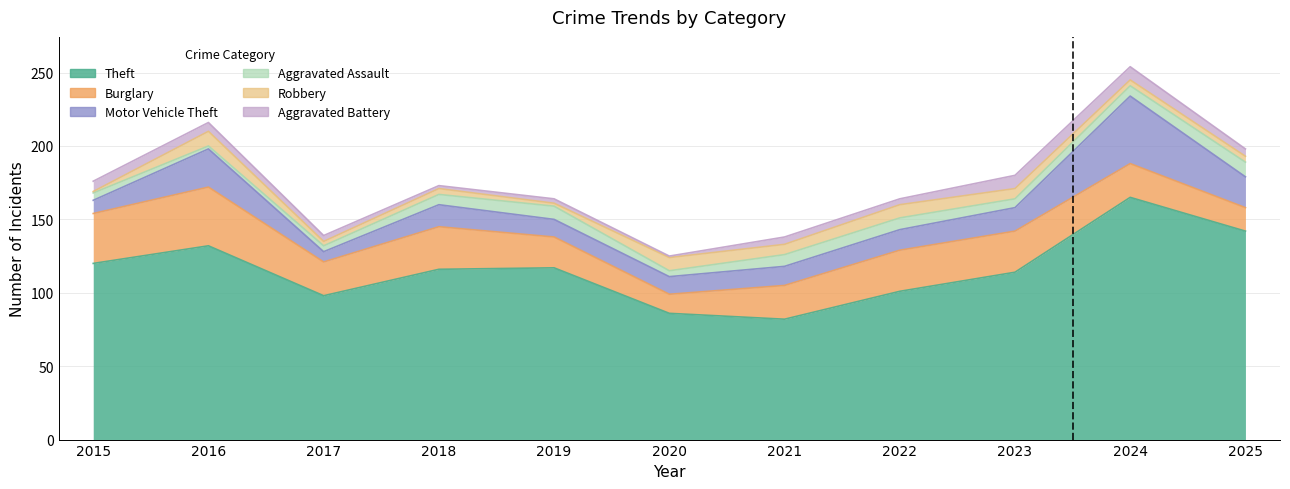

What is the value of the Robbery point at the 8th from the left?

9